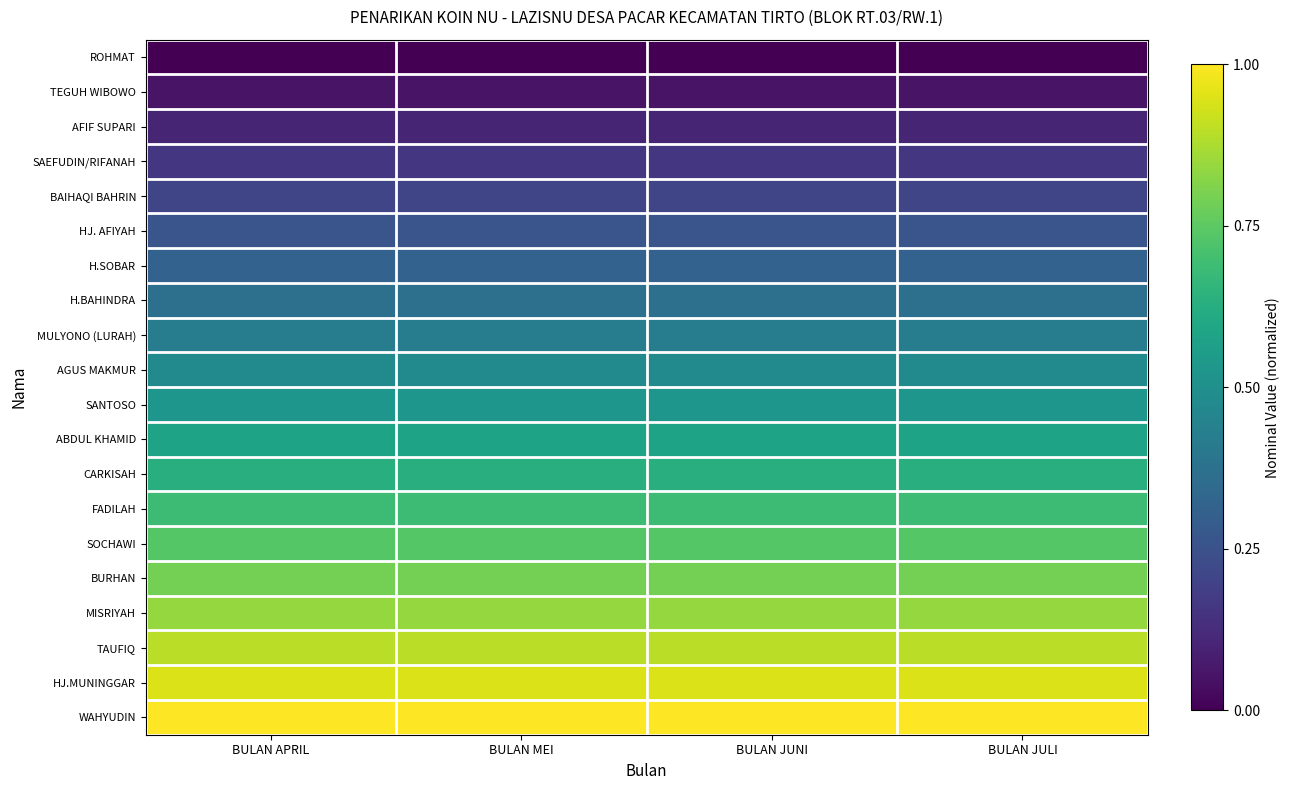

What is the difference between the highest and lowest values at BULAN MEI?

1.0